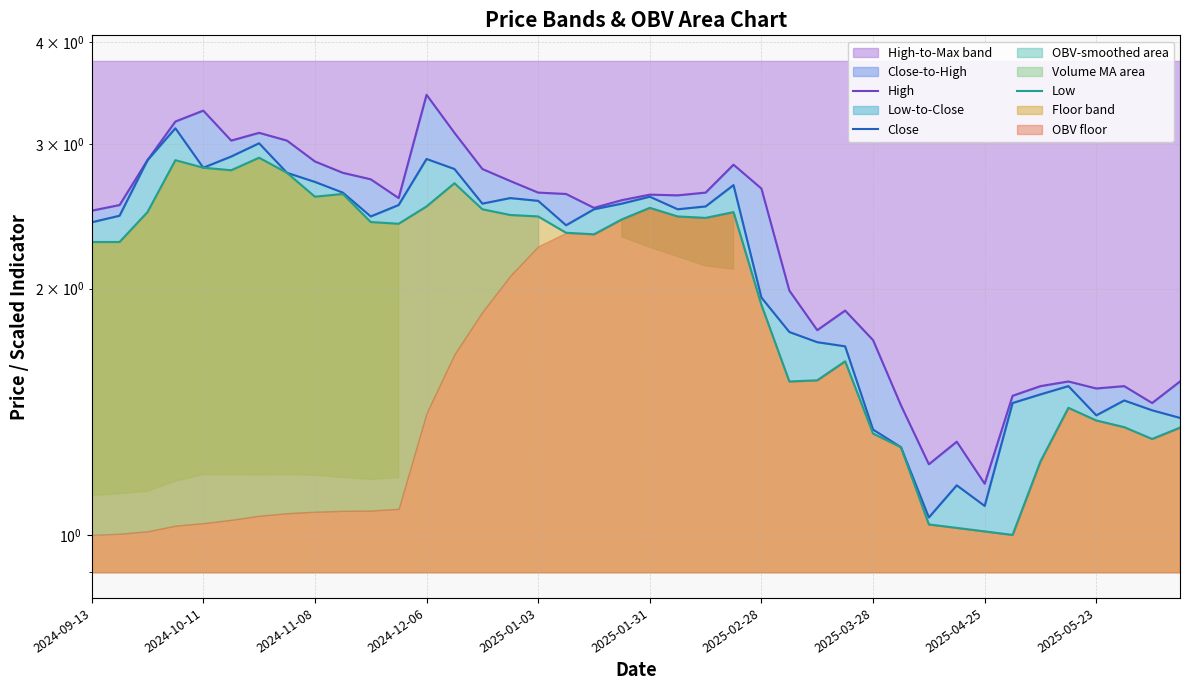

What is the approximate value of Low at 2024-11-08?

2.5